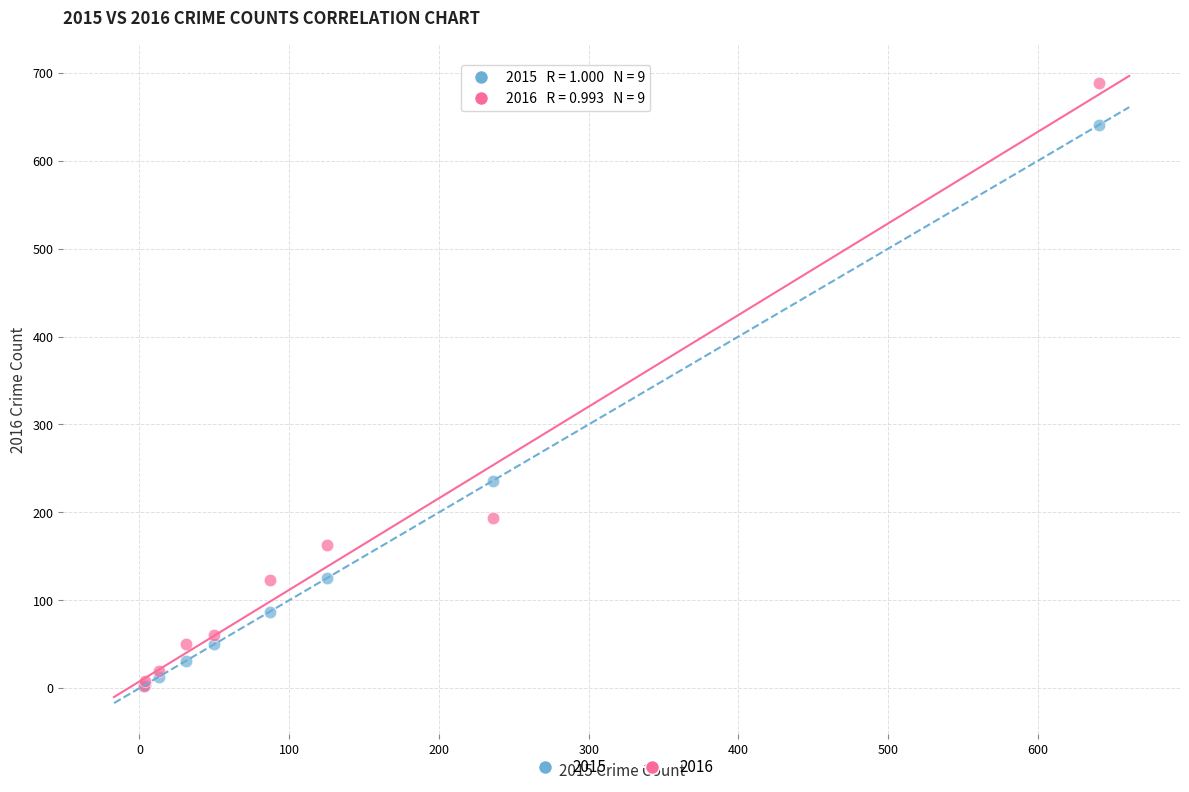

Across all series, what Y value is closest to 346?

236